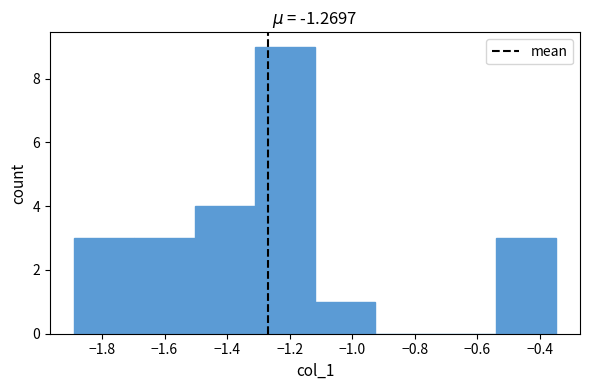

Reading left to right, list every bar in this chart as the range it spans on the x-axis followed by its height. Neither the bar edges nor the heights are printed on the chart, so give them approximately, as read against the axes.

-1.88 to -1.70: 3
-1.70 to -1.50: 3
-1.50 to -1.32: 4
-1.32 to -1.12: 9
-1.12 to -0.92: 1
-0.92 to -0.74: 0
-0.74 to -0.54: 0
-0.54 to -0.34: 3